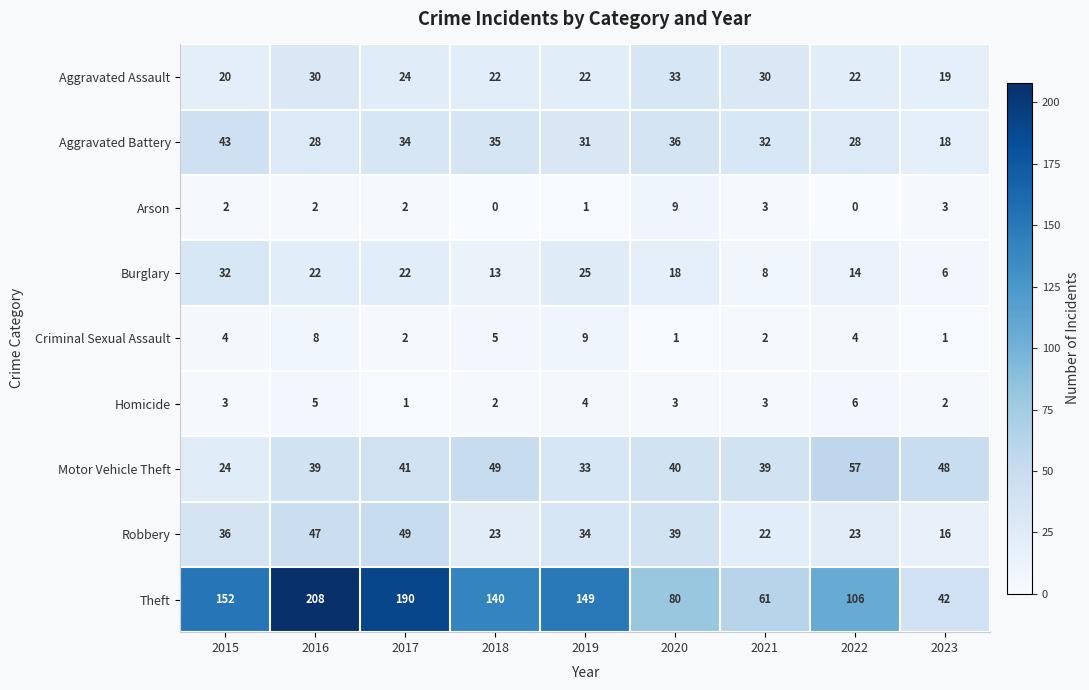

At which label does Motor Vehicle Theft reach its minimum?

2015